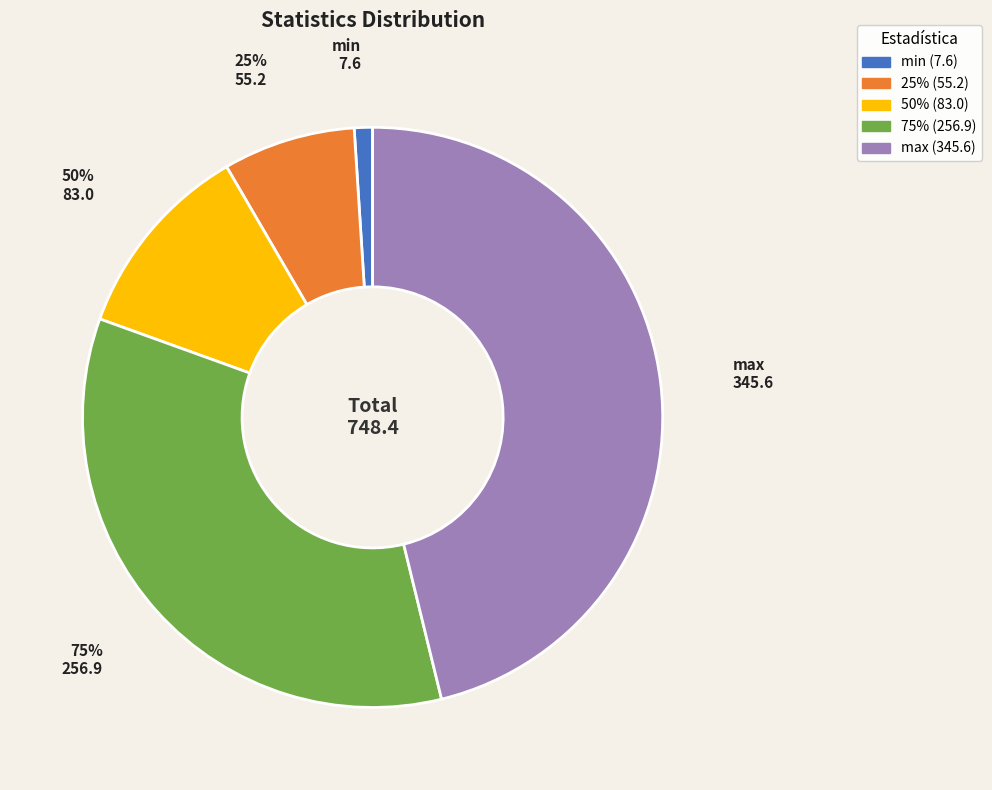

The 50% slice represents 17% of the pie. True or false?

False